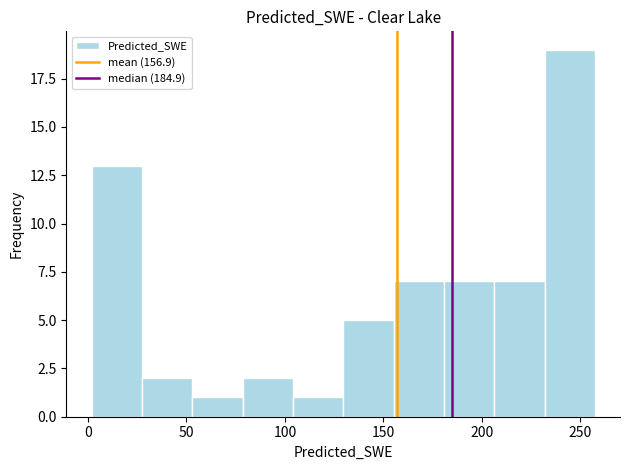

What is the height of the bar covering 205 to 230 on the x-axis? Neither the bar edges nor the heights are printed on the chart, so give them approximately, as read against the axes.

7